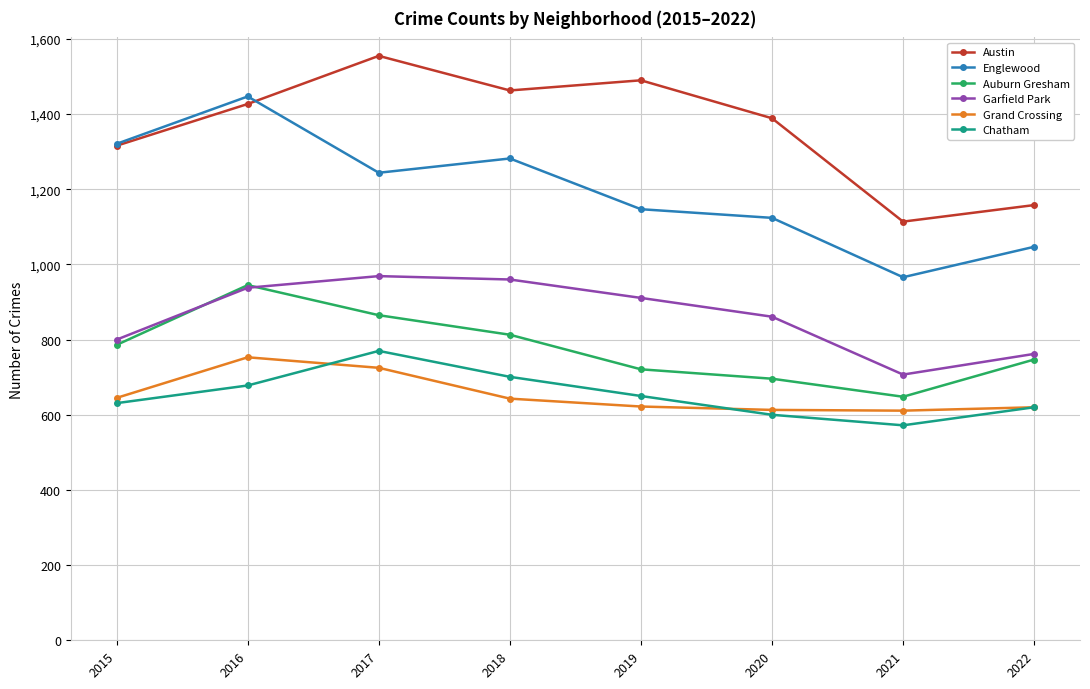

Read the Englewood value at 2022, to the nearest 10.

1050